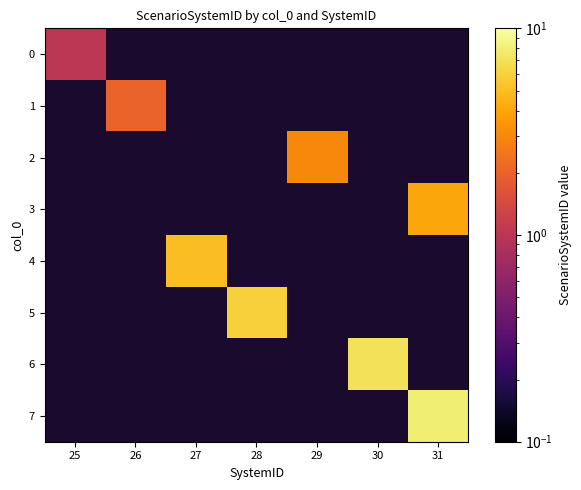

List the series in order of their overall mean, lowest first.

0, 1, 2, 3, 4, 5, 6, 7